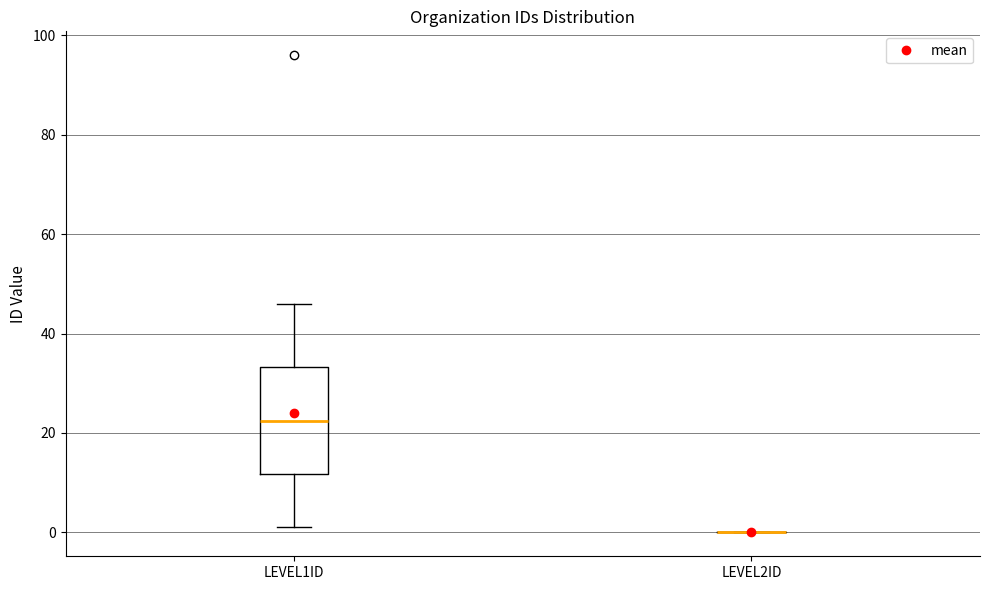

Reading left to right, transcribe this box plot: for each box, give where its median line is, the range the box spans, and where its two whiskers end, as read against the y-axis. The values are not printed on the chart, so give them approximately, as read against the axis.

LEVEL1ID: median 22, box 12 to 34, whiskers 2 to 46
LEVEL2ID: box collapsed to a line at 0, whiskers 0 to 0